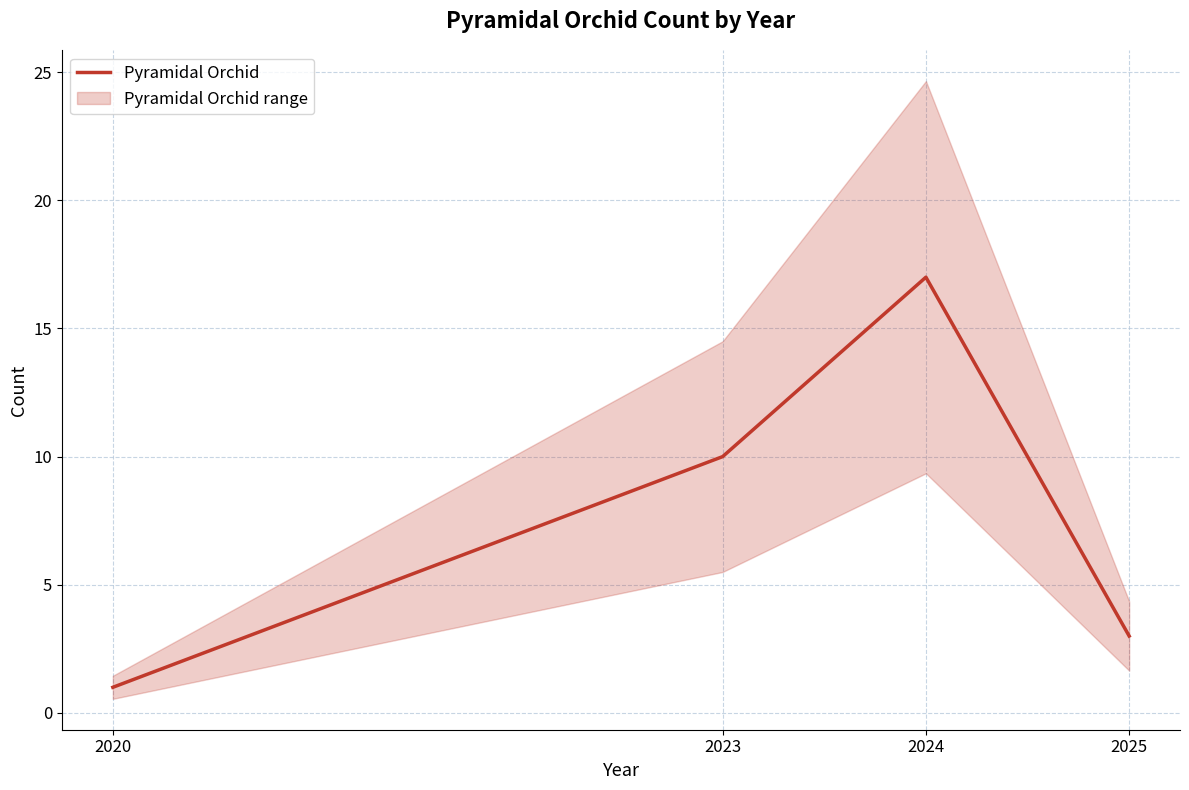

Rank the categories by value from highest to lowest.

2024, 2023, 2025, 2020